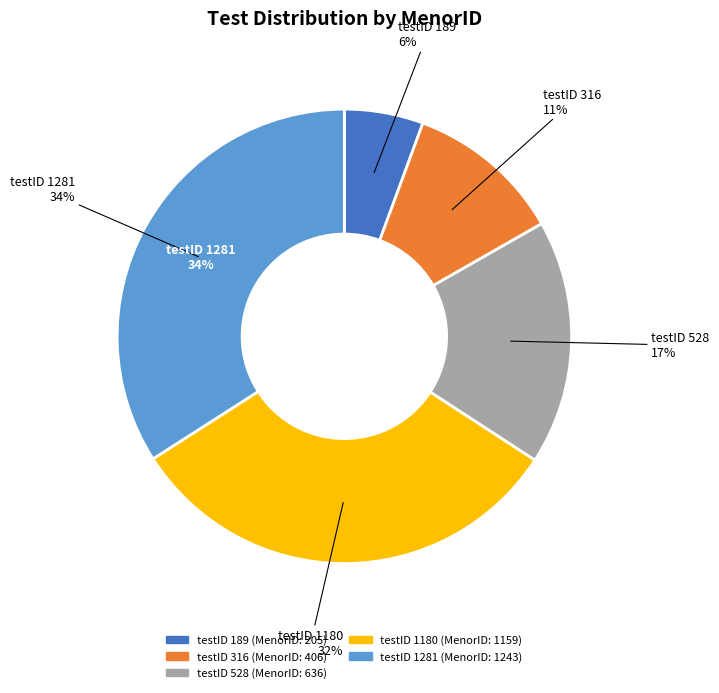

Does 1180 represent more than half of the total?

No